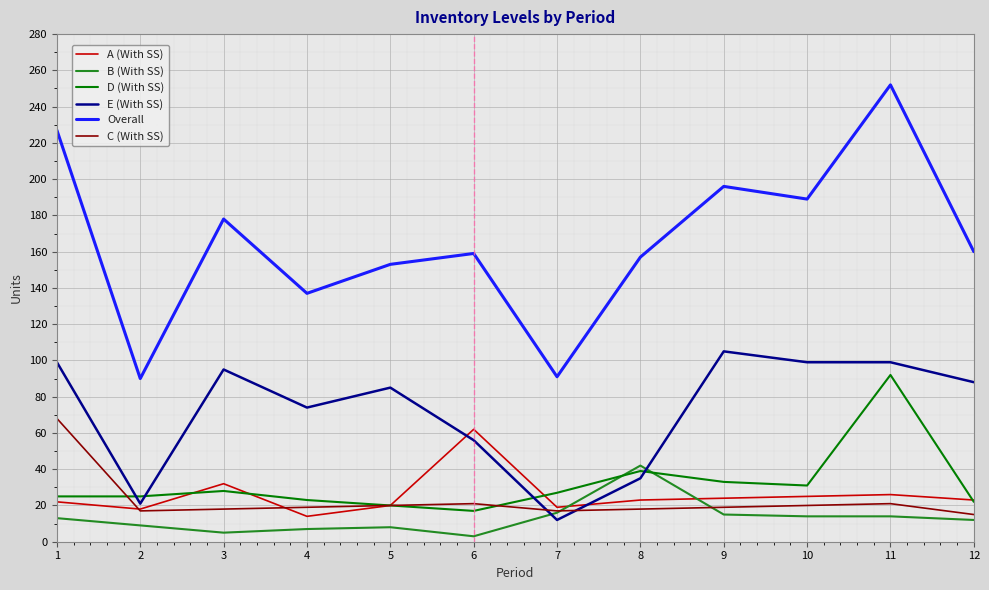

At 11, list the series in order from largest to smallest.

Overall, E (With SS), D (With SS), A (With SS), C (With SS), B (With SS)